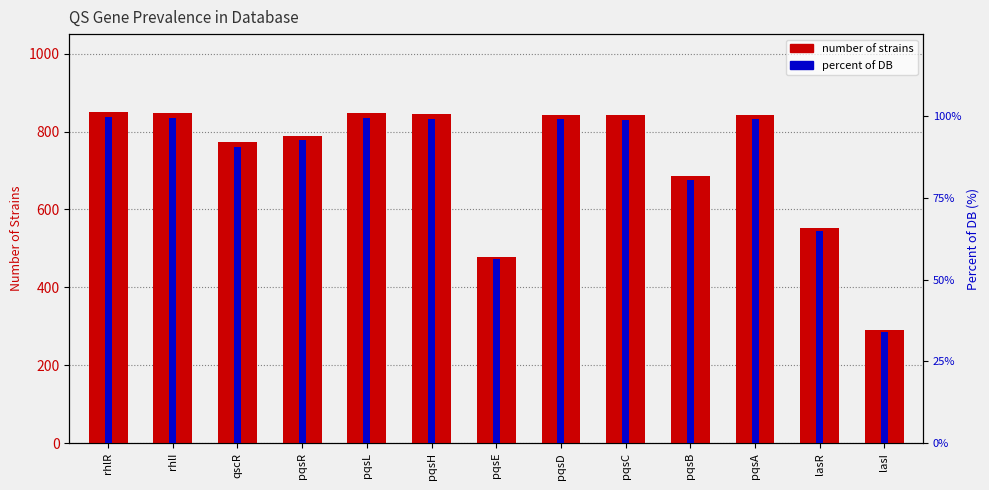

Where does the NUMBER_OF_STRAINS series first go above 842?

rhlR